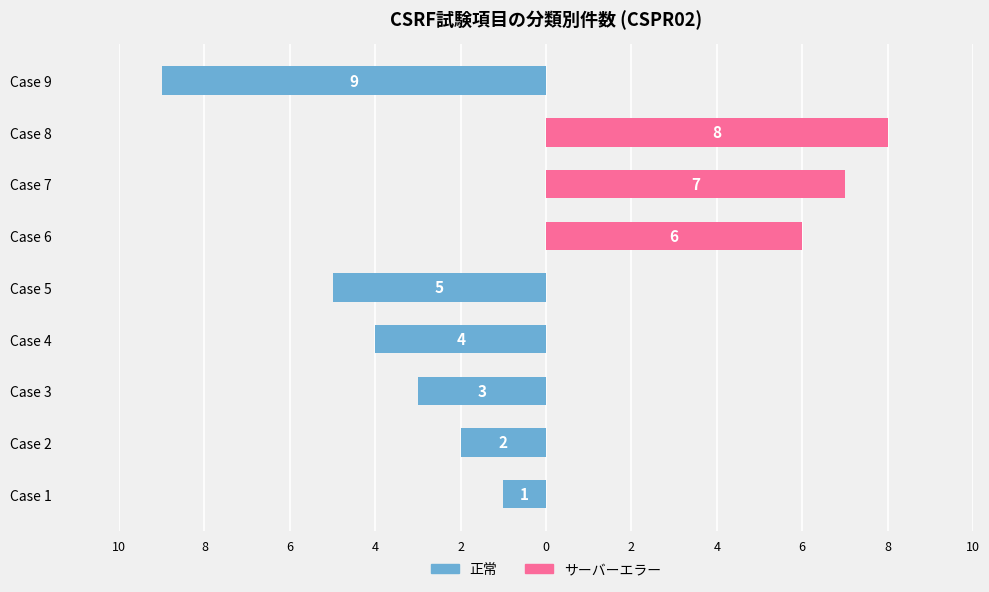

Is it true that 正常 equals -7 at Case 4?

False